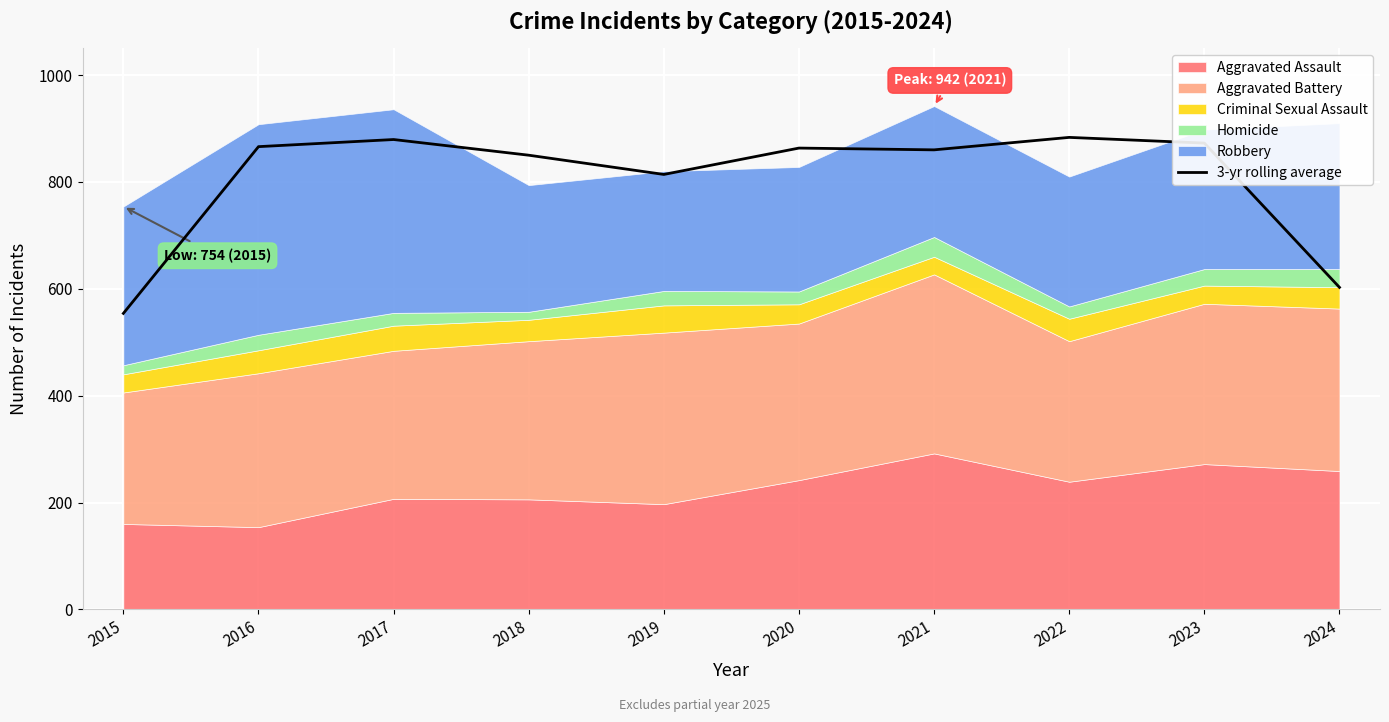

At which label is the value closest to 718?

2019